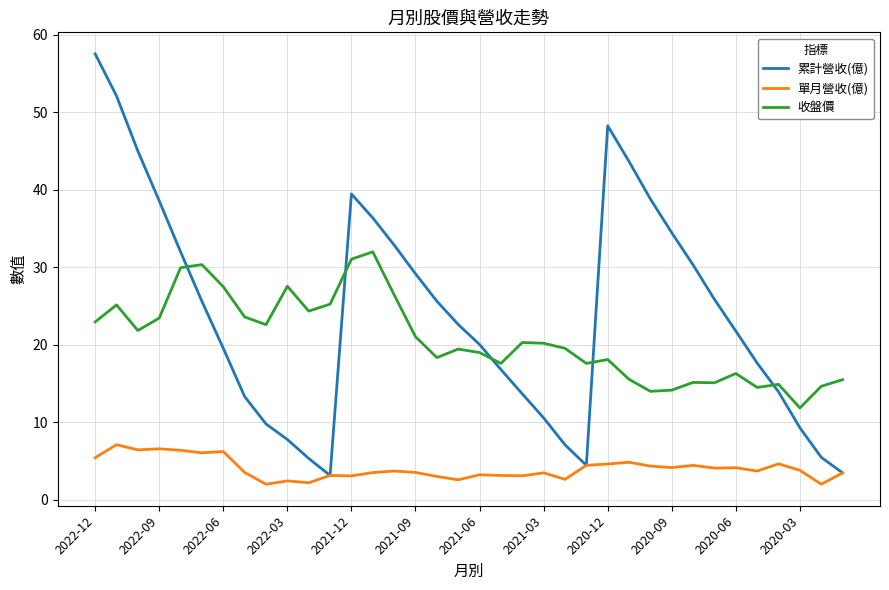

Which series has the largest total across all categories?

累計營收(億)